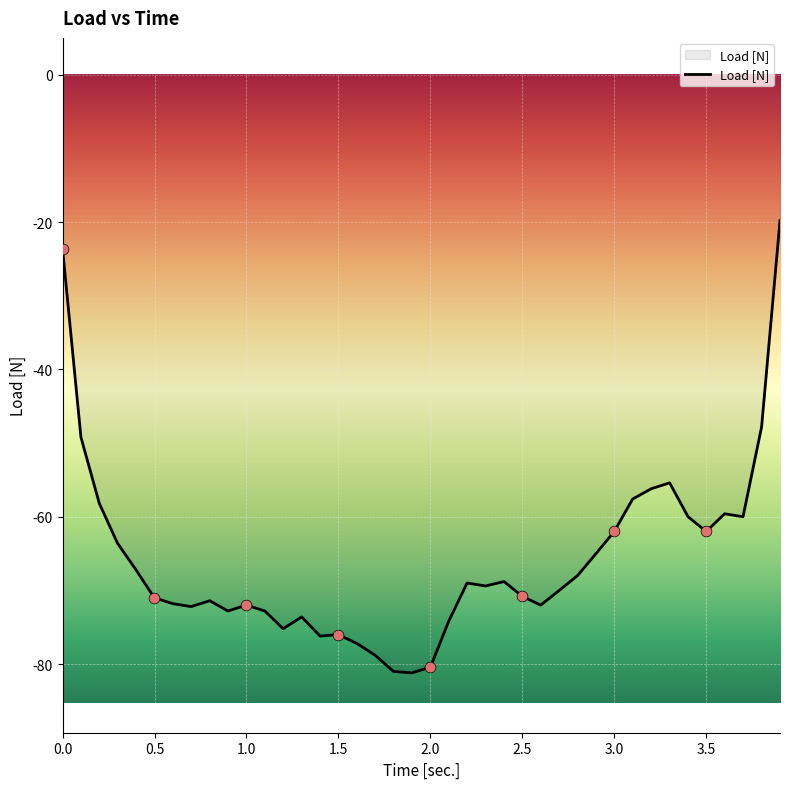

What is the maximum value shown in the chart?

-19.8